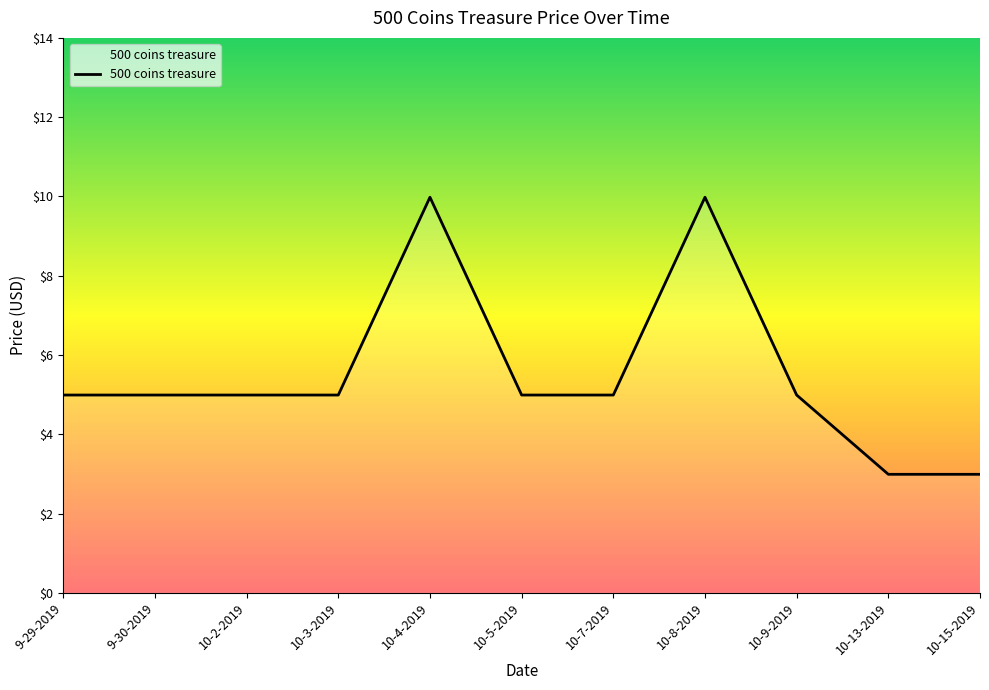

Reading left to right, list all the values displayed in this chart.

5.0	5.0	5.0	5.0	10.0	5.0	5.0	10.0	5.0	3.0	3.0